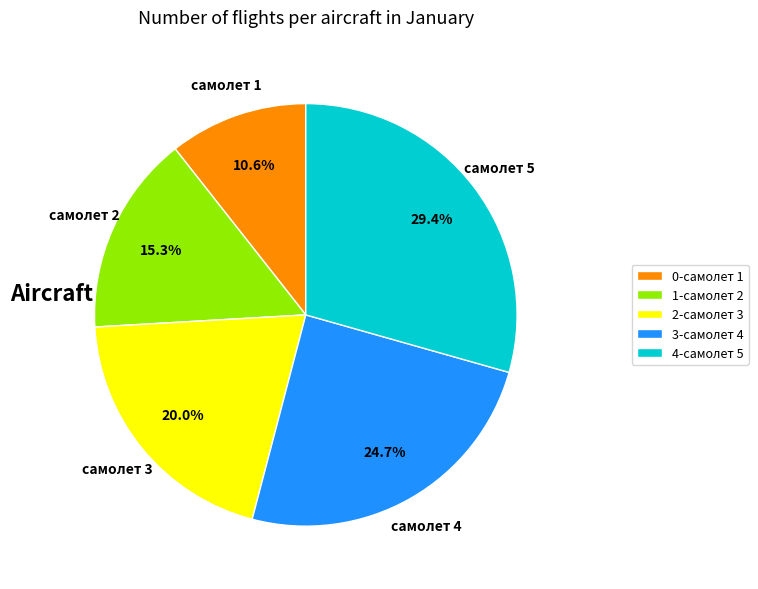

Is 1-самолет 2 the majority of the pie?

No